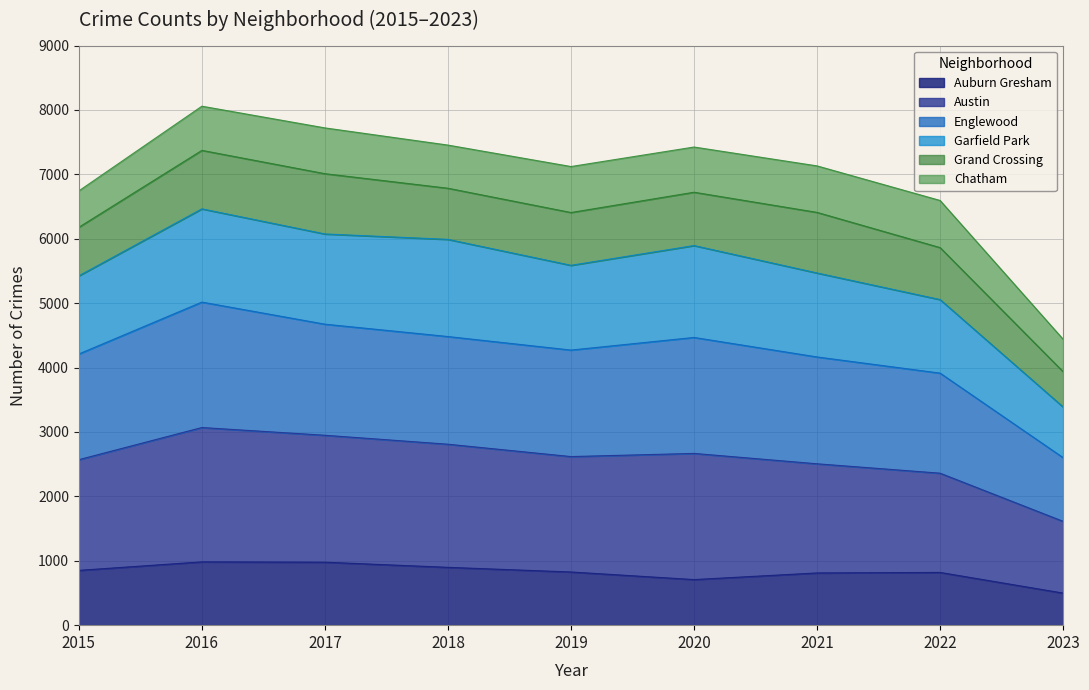

At which label does Auburn Gresham reach its minimum?

2023